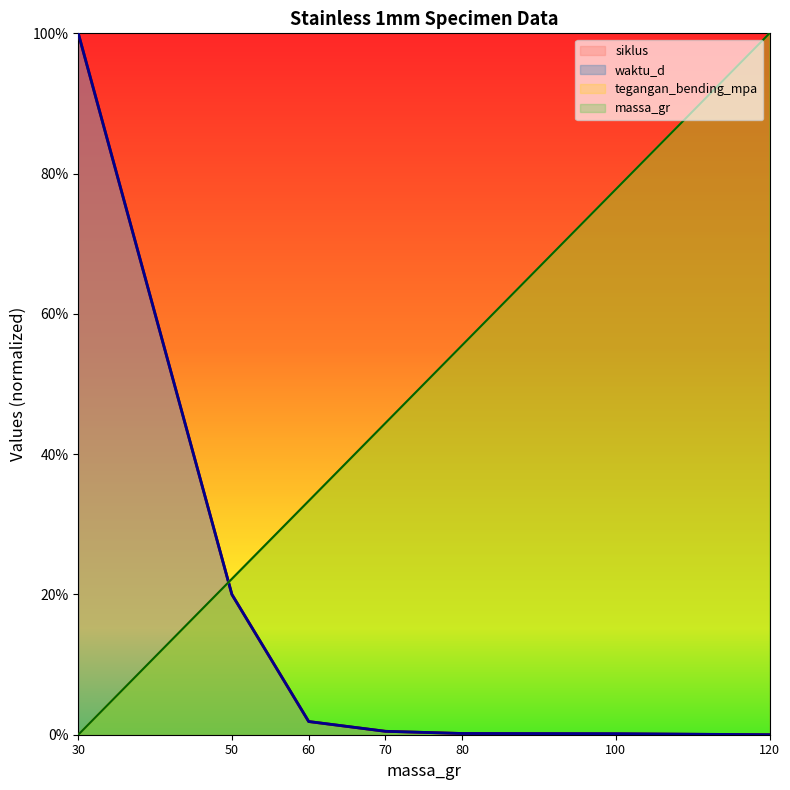

What are all the series names shown in the legend?

siklus, waktu_d, tegangan_bending_mpa, massa_gr